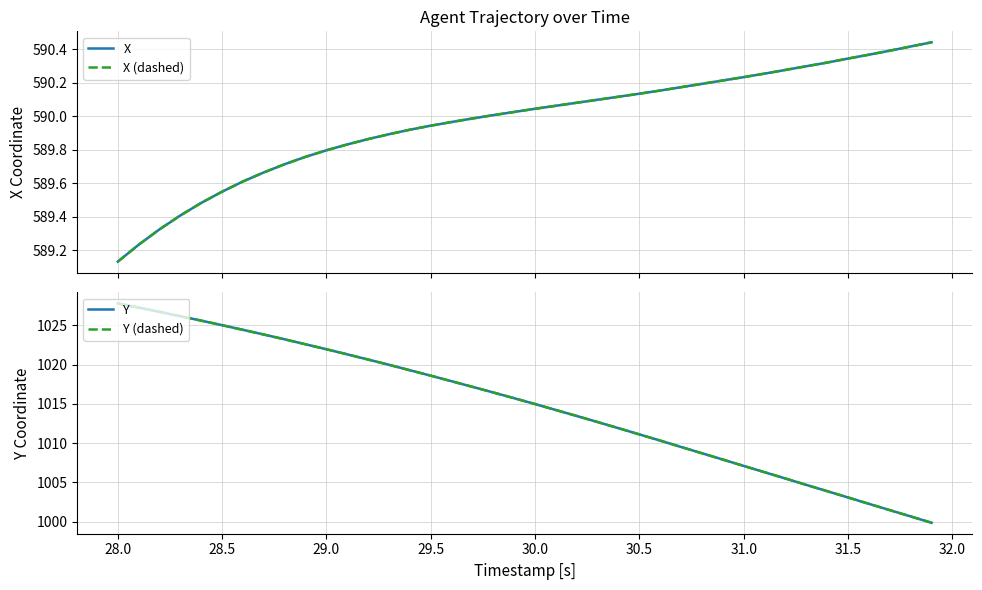

True or false: X and Y (dashed) intersect in this chart.

False